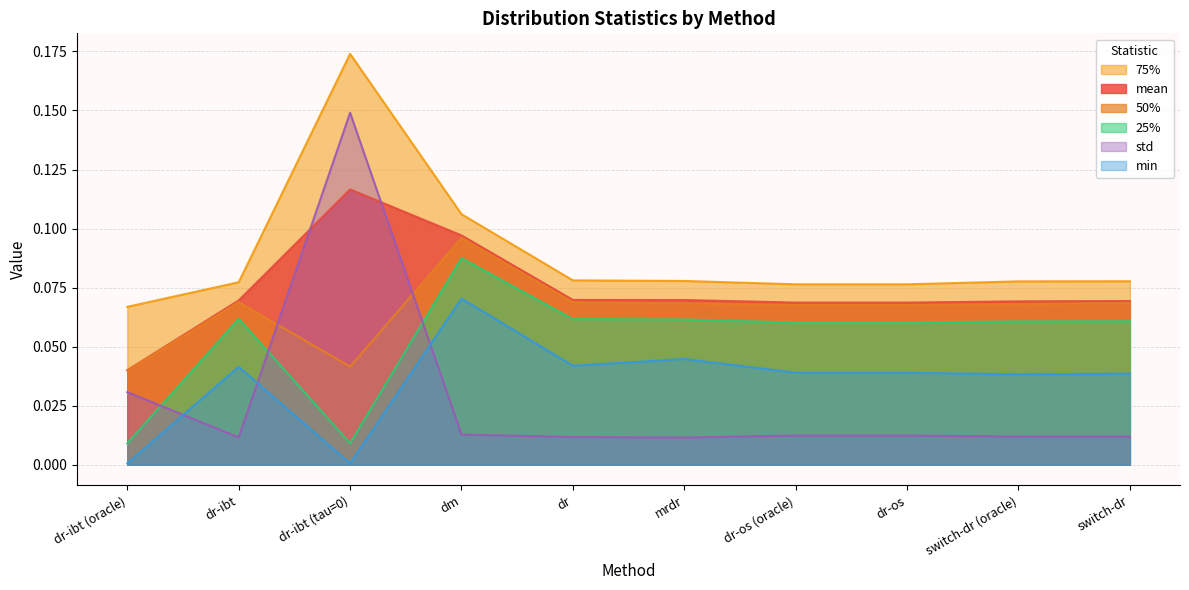

What is the greatest value displayed?

0.2